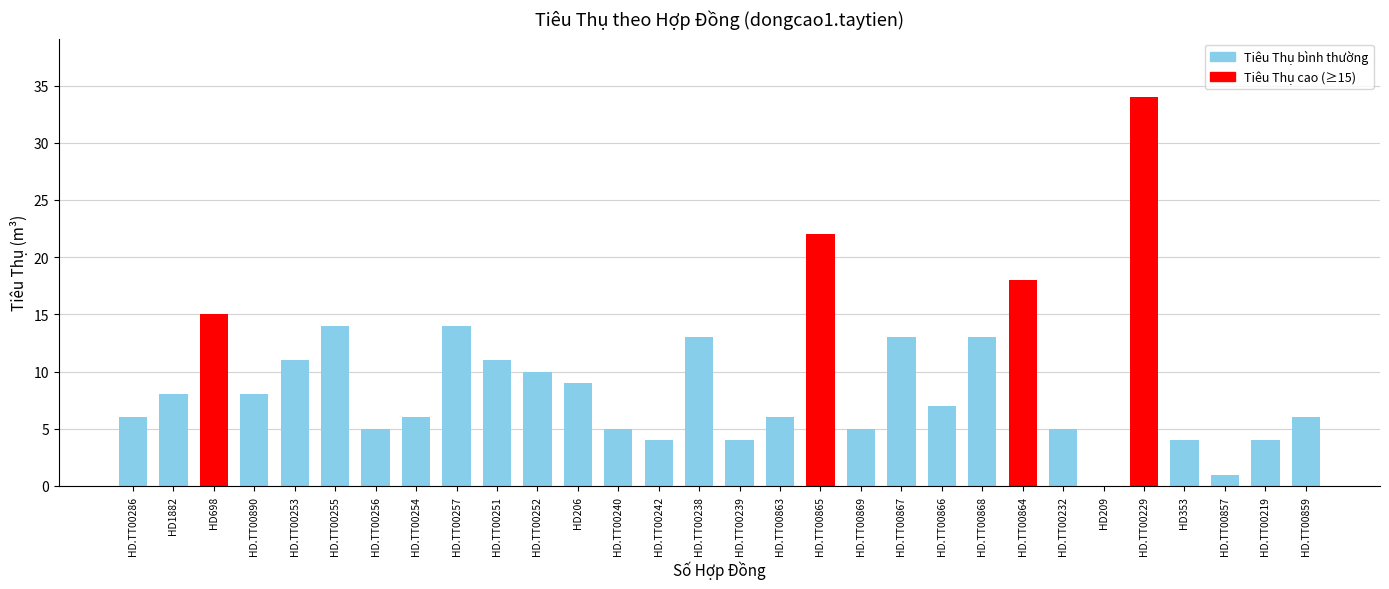

What value does the data have at HD.TT00253, to the nearest 5?

10